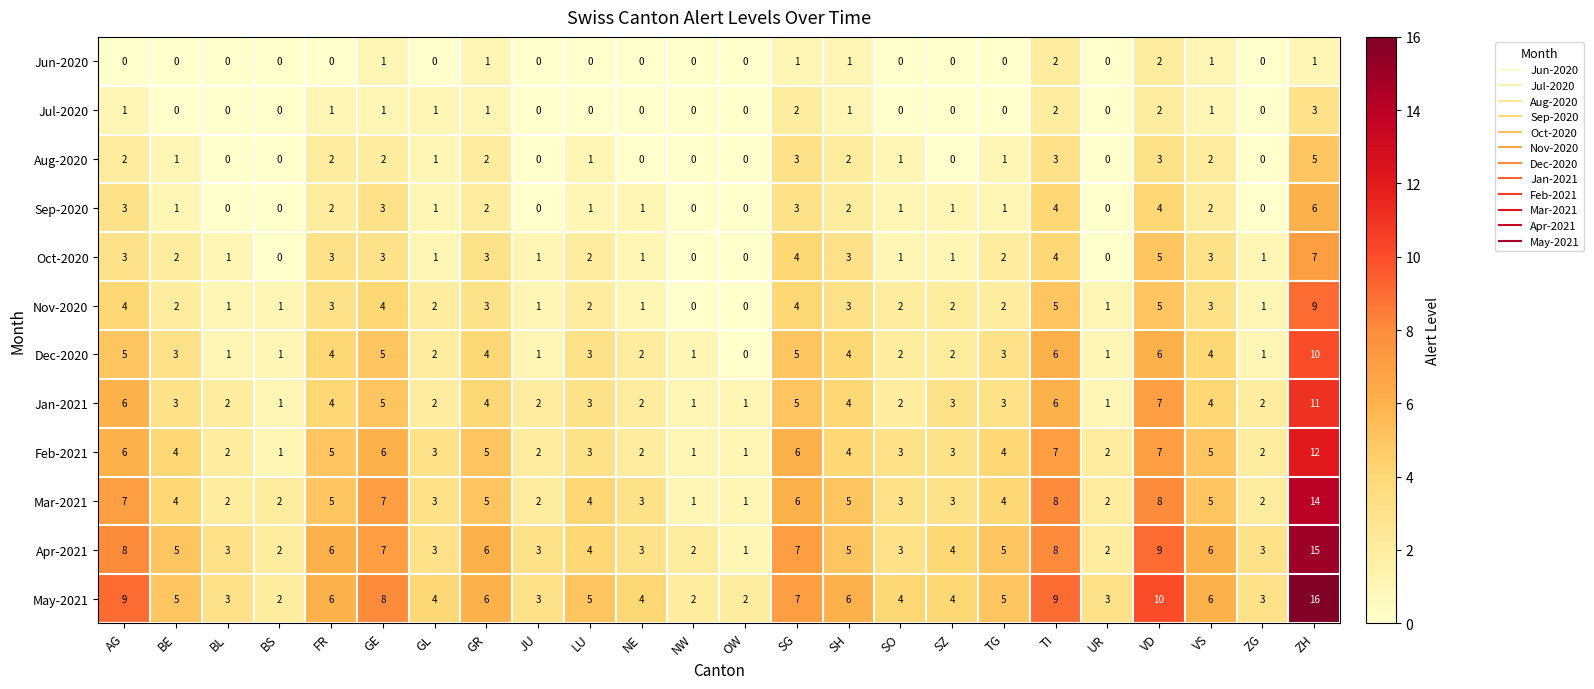

List the series in order of their peak value, highest first.

May-2021, Apr-2021, Mar-2021, Feb-2021, Jan-2021, Dec-2020, Nov-2020, Oct-2020, Sep-2020, Aug-2020, Jul-2020, Jun-2020